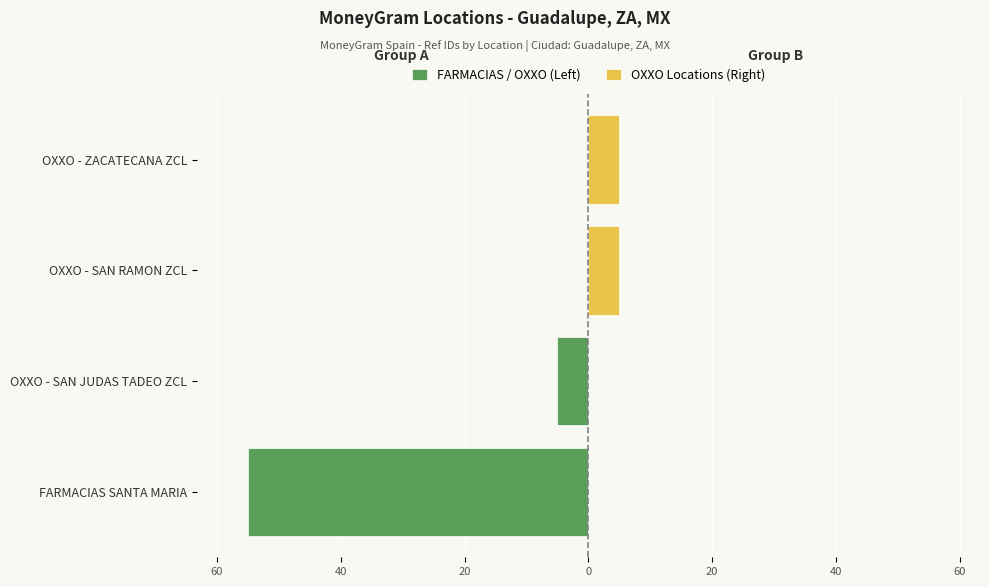

Reading right to left, list all the values displayed in this chart.

FARMACIAS / OXXO (Left): -5.0	-55.0
OXXO Locations (Right): 5.0	5.0